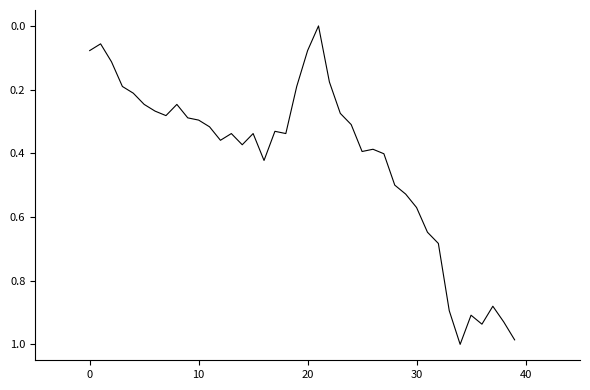

How many lines are shown in the chart?

1